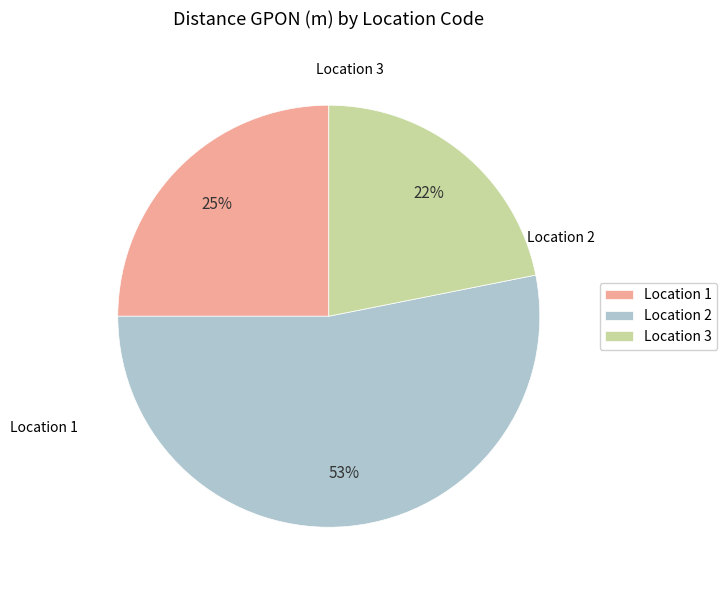

Is there a majority slice in this chart?

Yes